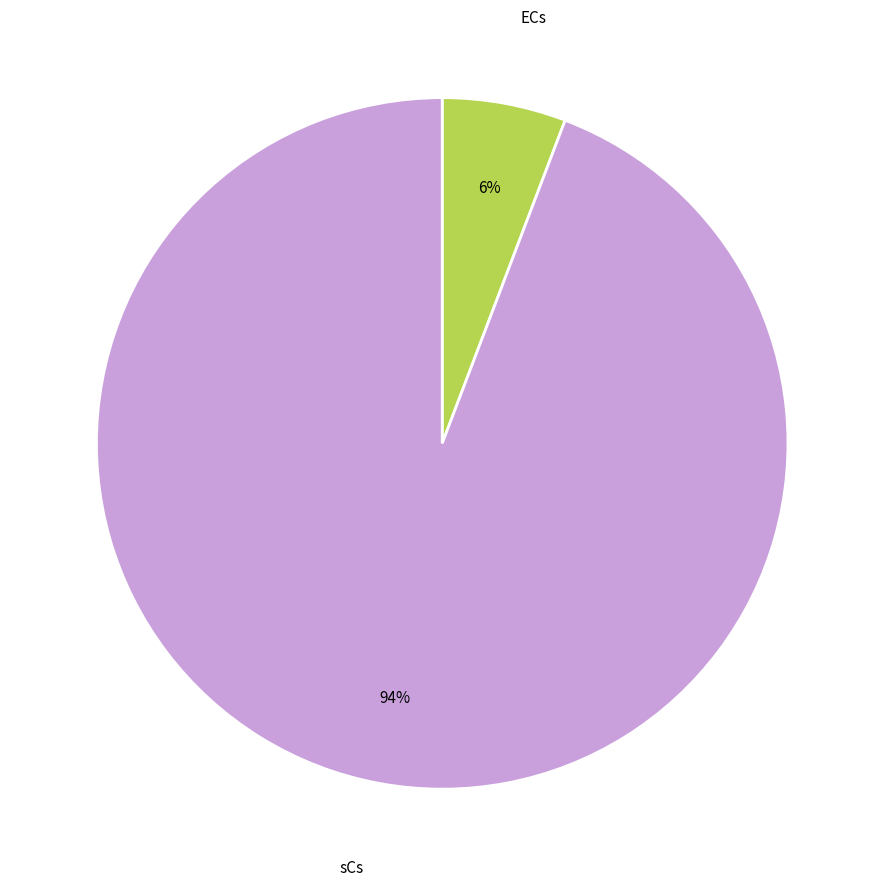

Which category has the smallest portion of the pie?

ECs